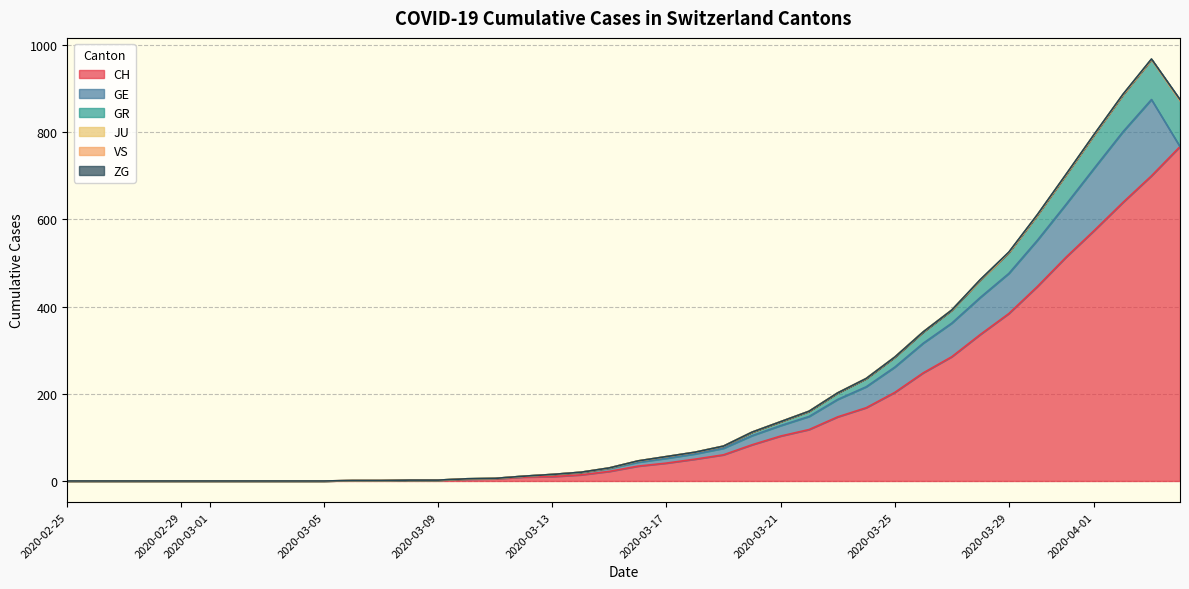

Reading left to right, what are all the values shown in this chart?

CH: 0	0	0	0	0	0	0	0	0	0	1	1	2	2	4	5	9	10	14	22	34	41	50	60	83	103	118	147	168	203	248	285	336	384	446	513	575	639	700	767
GE: 0	0	0	0	0	0	0	0	0	0	0	0	0	0	1	1	2	5	6	7	9	11	12	15	21	24	30	40	48	58	68	77	85	92	106	121	143	162	175	0
GR: 0	0	0	0	0	0	0	0	0	0	0	0	0	0	0	0	0	0	0	1	3	4	4	5	8	9	12	15	19	23	26	30	40	48	58	68	77	85	92	106
JU: 0	0	0	0	0	0	0	0	0	0	0	0	0	0	0	0	0	0	0	0	0	0	0	0	0	0	0	0	0	0	0	0	0	0	0	0	0	0	0	0
VS: 0	0	0	0	0	0	0	0	0	0	0	0	0	0	0	0	0	0	0	0	0	0	0	0	0	0	0	0	0	0	0	0	0	0	0	0	0	0	0	0
ZG: 0	0	0	0	0	0	0	0	0	0	0	0	0	0	0	0	0	0	0	0	0	0	0	0	0	0	0	0	0	0	0	0	1	1	1	1	1	1	1	2